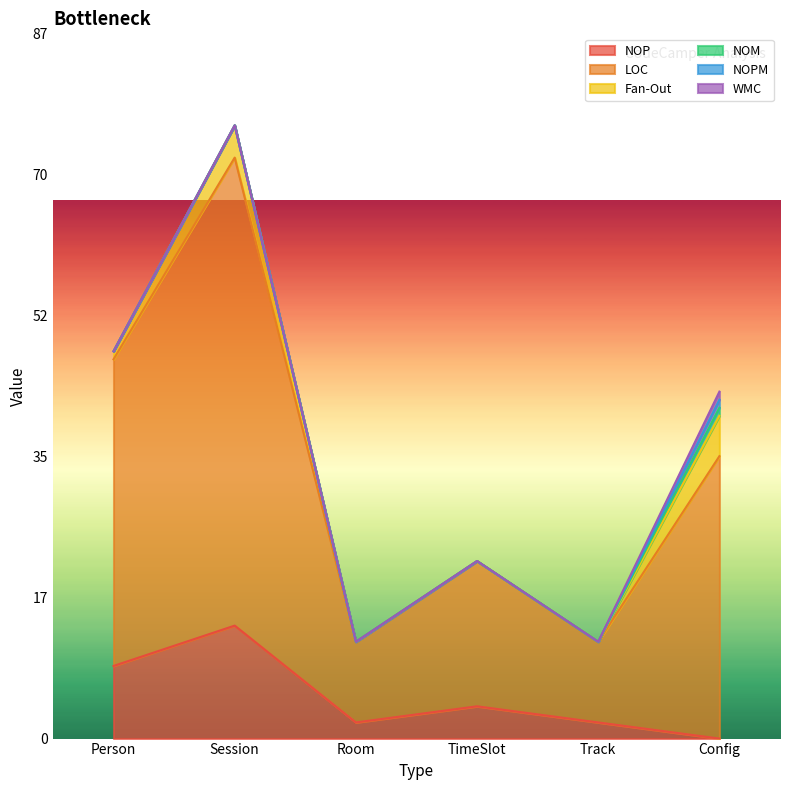

What is the average value of the Fan-Out series?

2